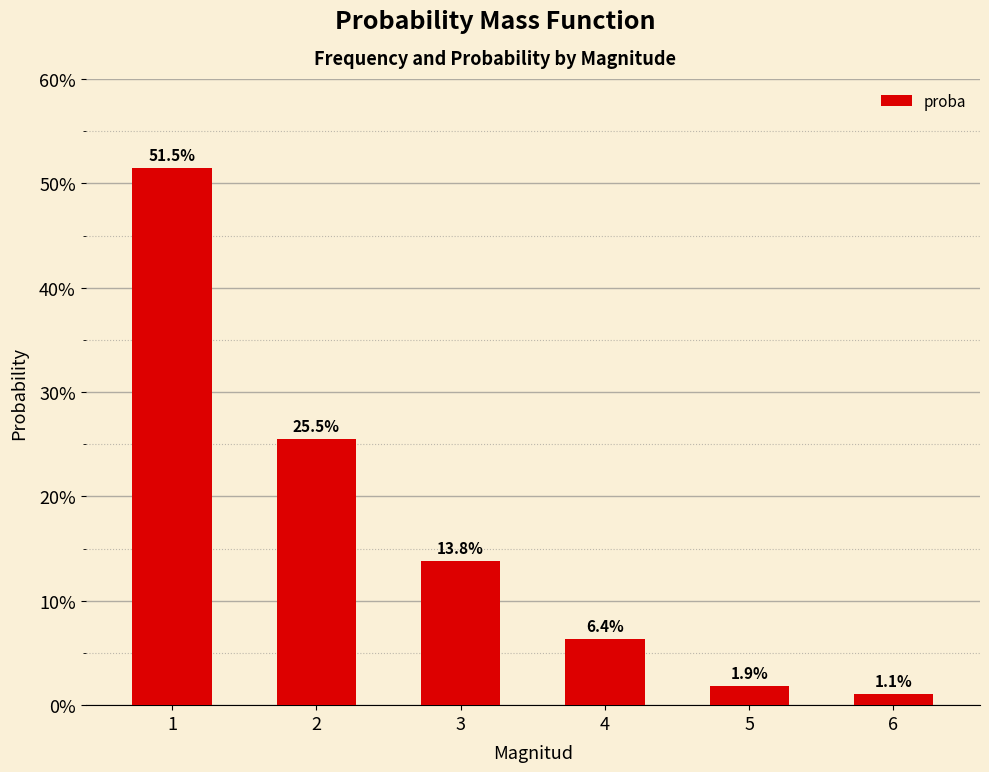

What is the value of the 1st bar from the left?

0.5